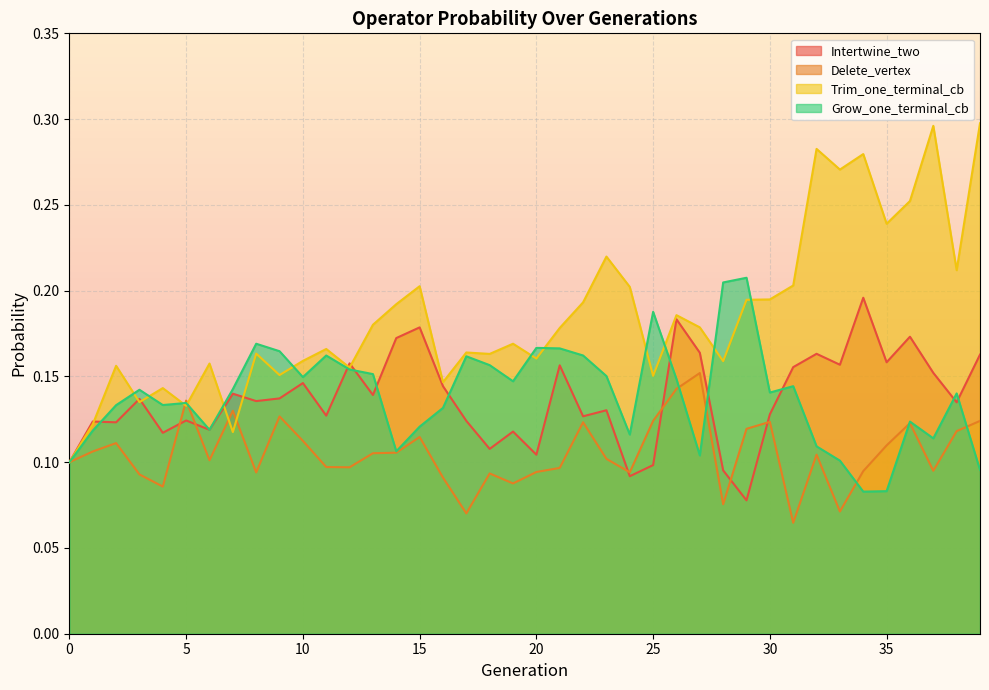

How many interior local peaks does the Delete_vertex series have?

11